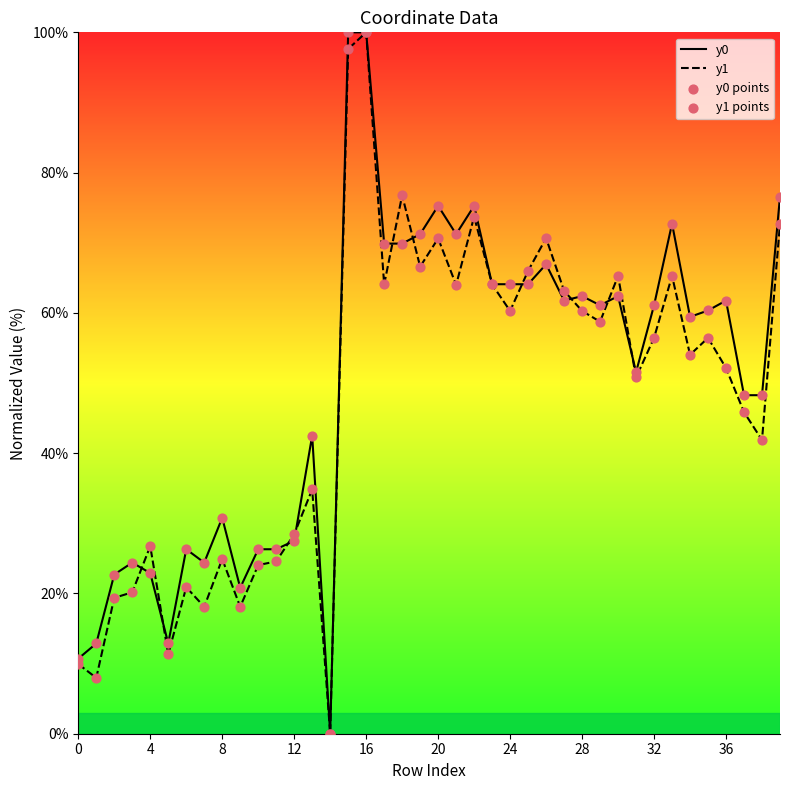

Which series contains the lowest Y value?

y0